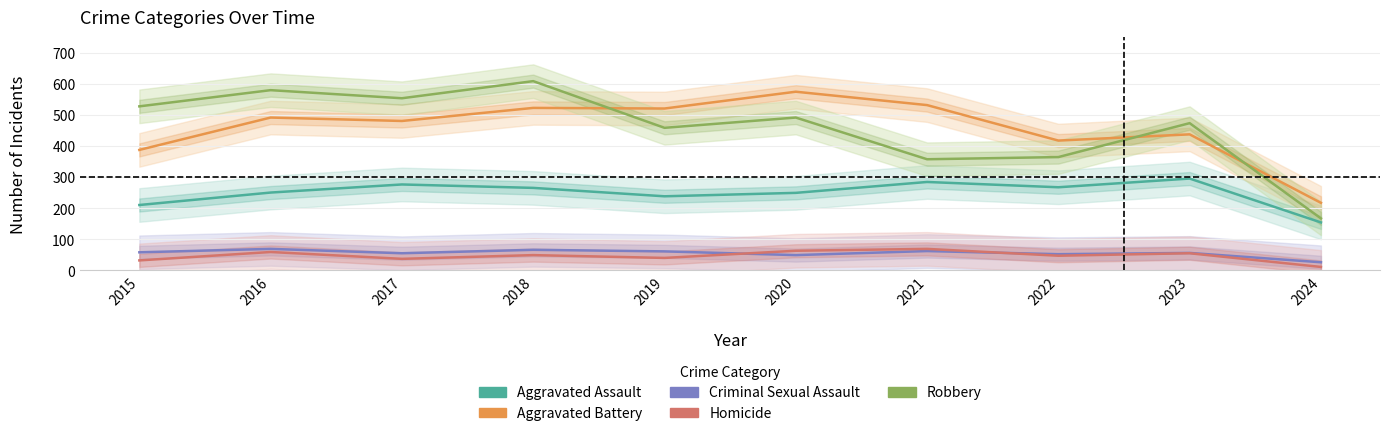

True or false: Aggravated Assault and Homicide intersect in this chart.

False